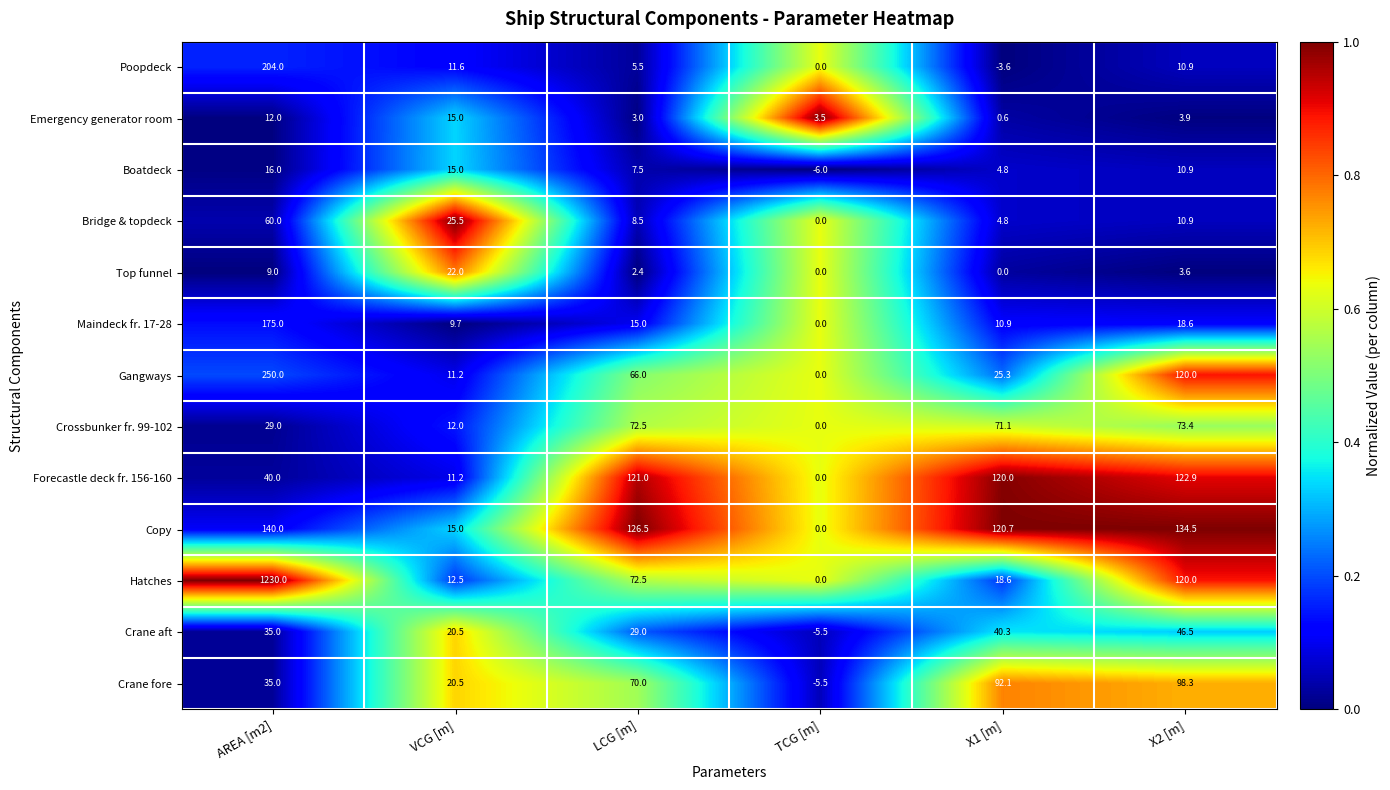

True or false: Forecastle deck fr. 156-160 has a value of 0.0 at TCG [m].

True